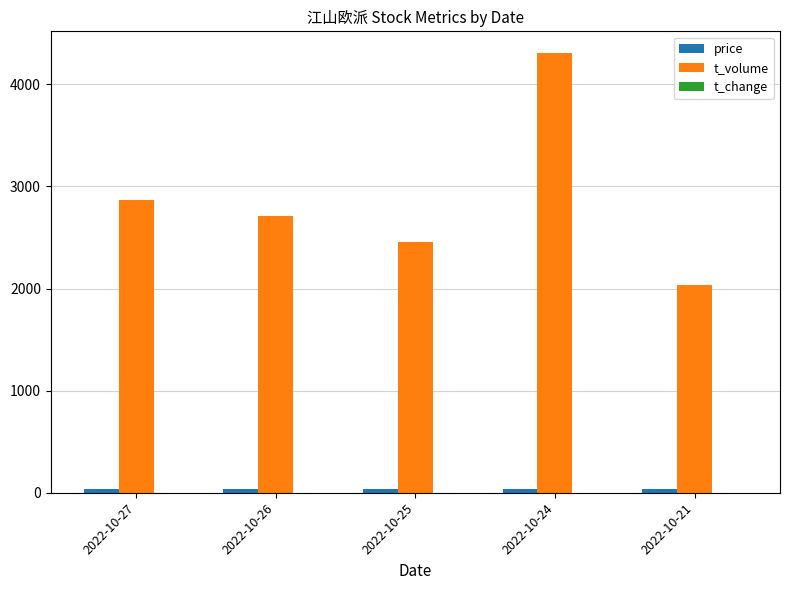

How many series are shown in this chart?

3